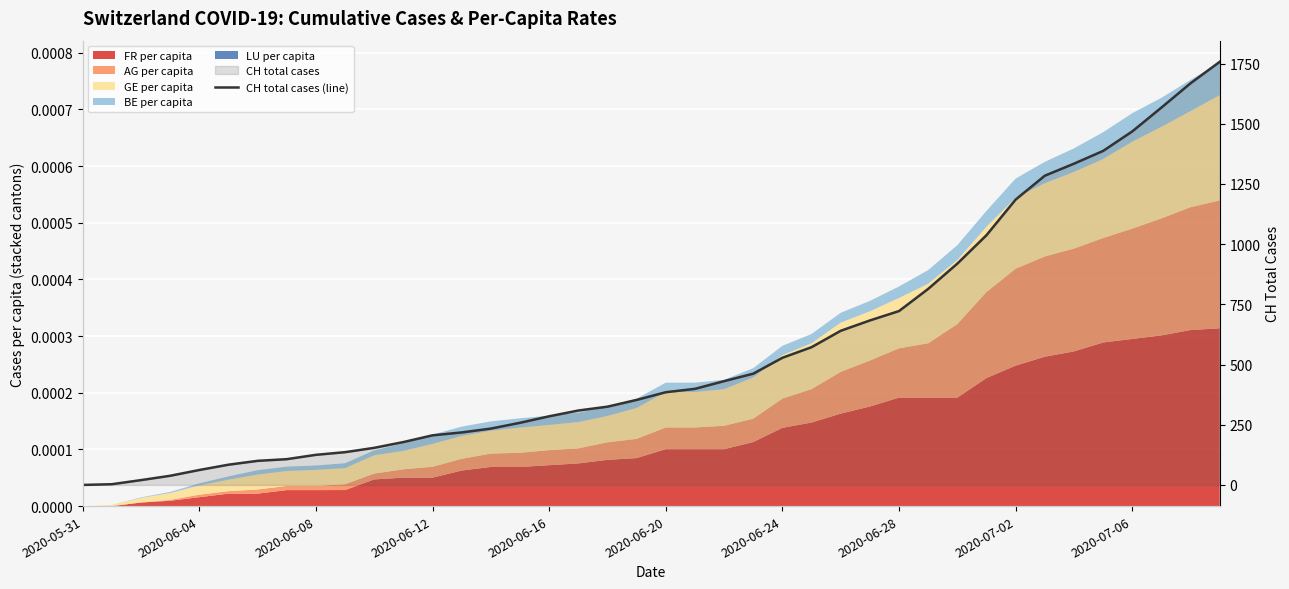

True or false: the data has more than 0 interior local peaks.

False